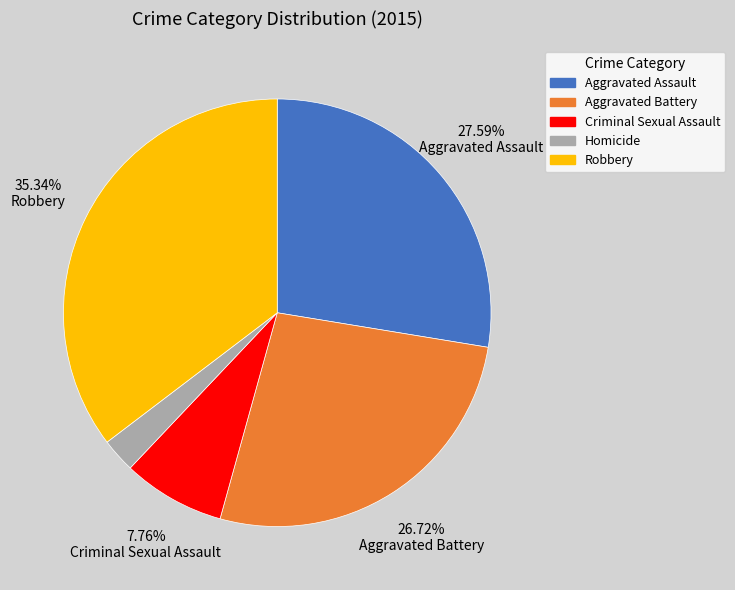

What is the smallest slice in the pie chart?

Homicide